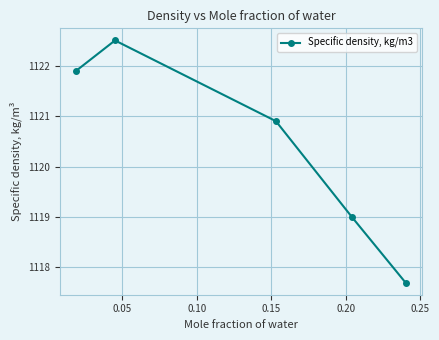

What is the maximum value shown in the chart?

1122.5